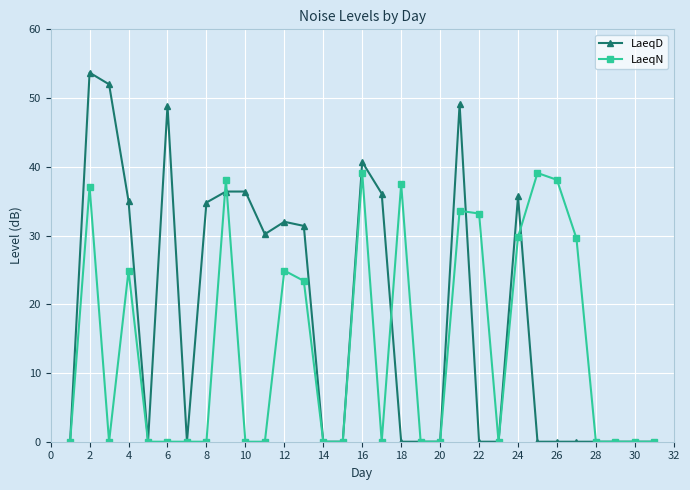

What is the greatest value displayed?

53.7